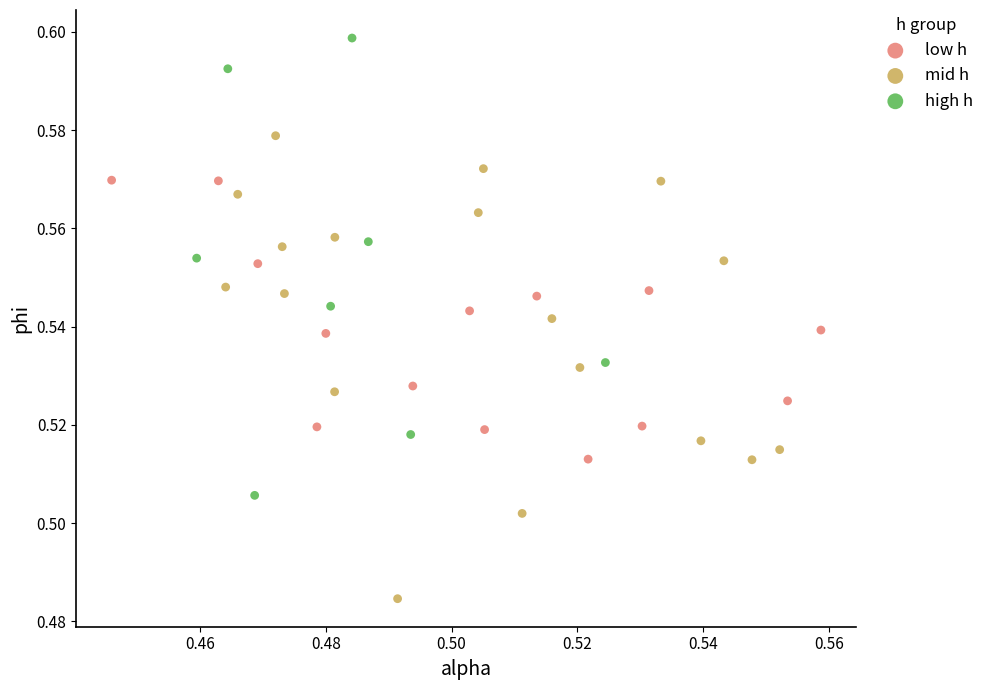

Which series reaches the minimum Y coordinate?

mid h